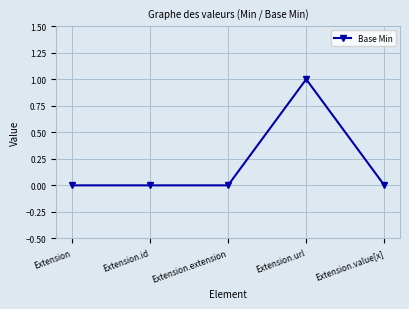

What is the sum of all values?

1